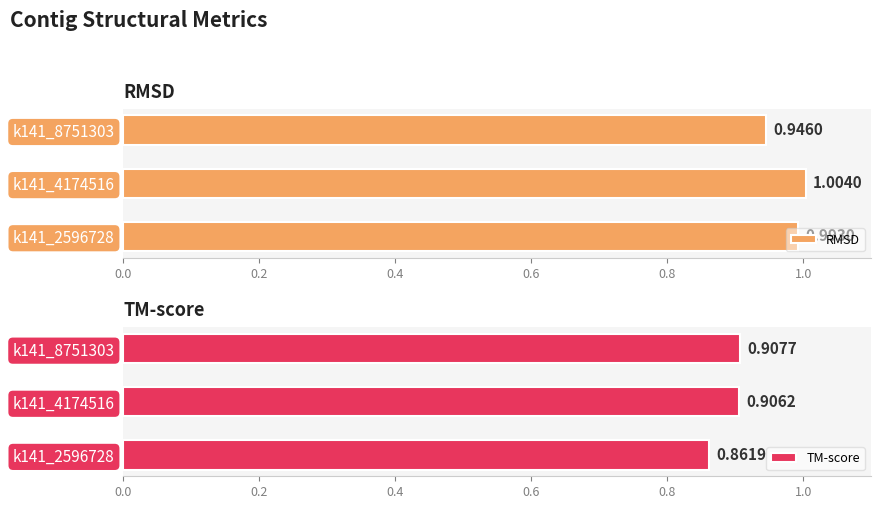

Count the number of data series in this chart.

2